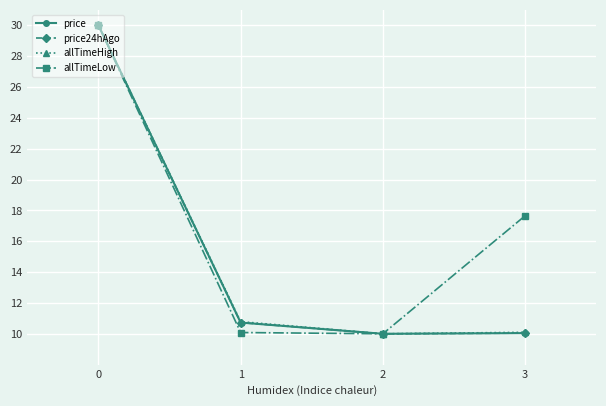

The value of allTimeLow at 0 is 13.6. True or false?

False